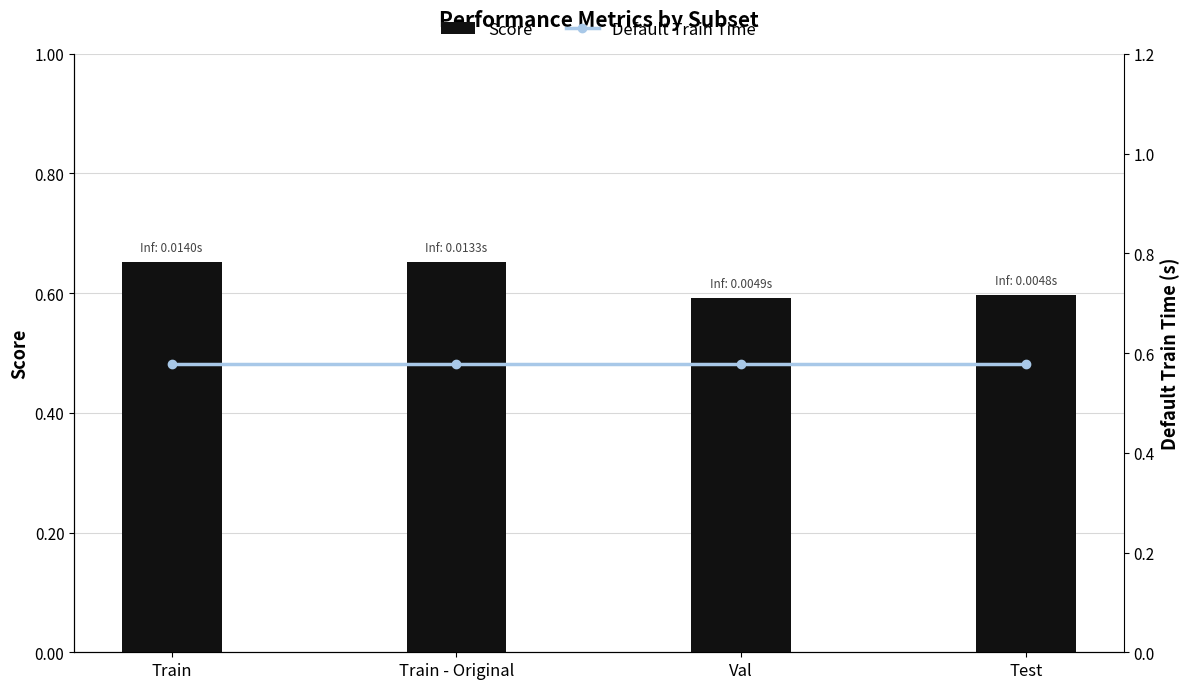

Which category has the highest value in the Default Train Time series?

Train